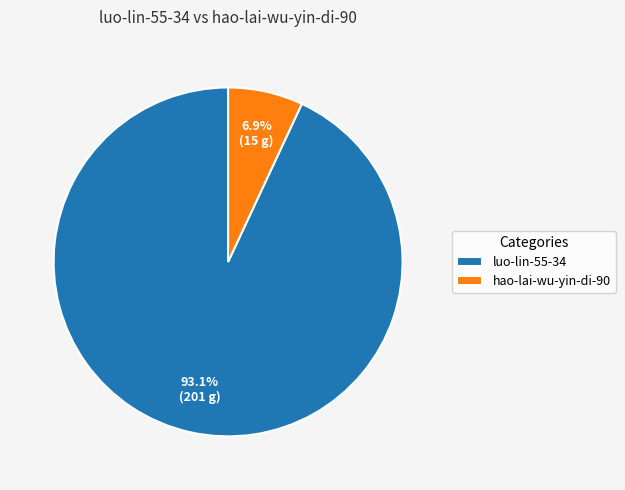

Is there any slice that represents more than half of the pie?

Yes